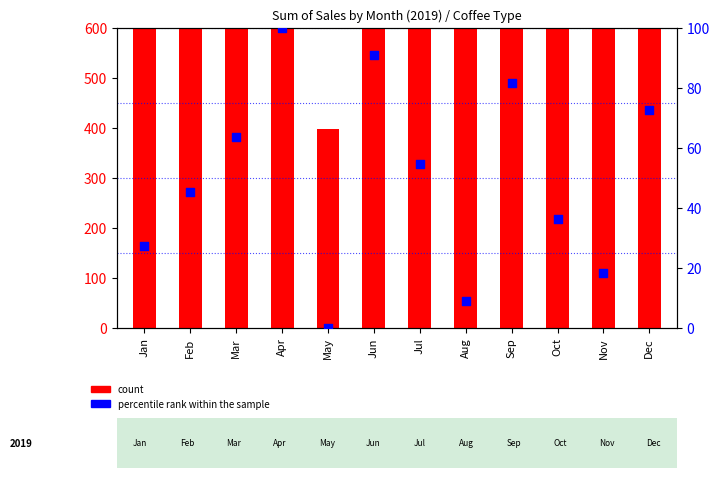

At how many categories does at least one series exceed 847?

8